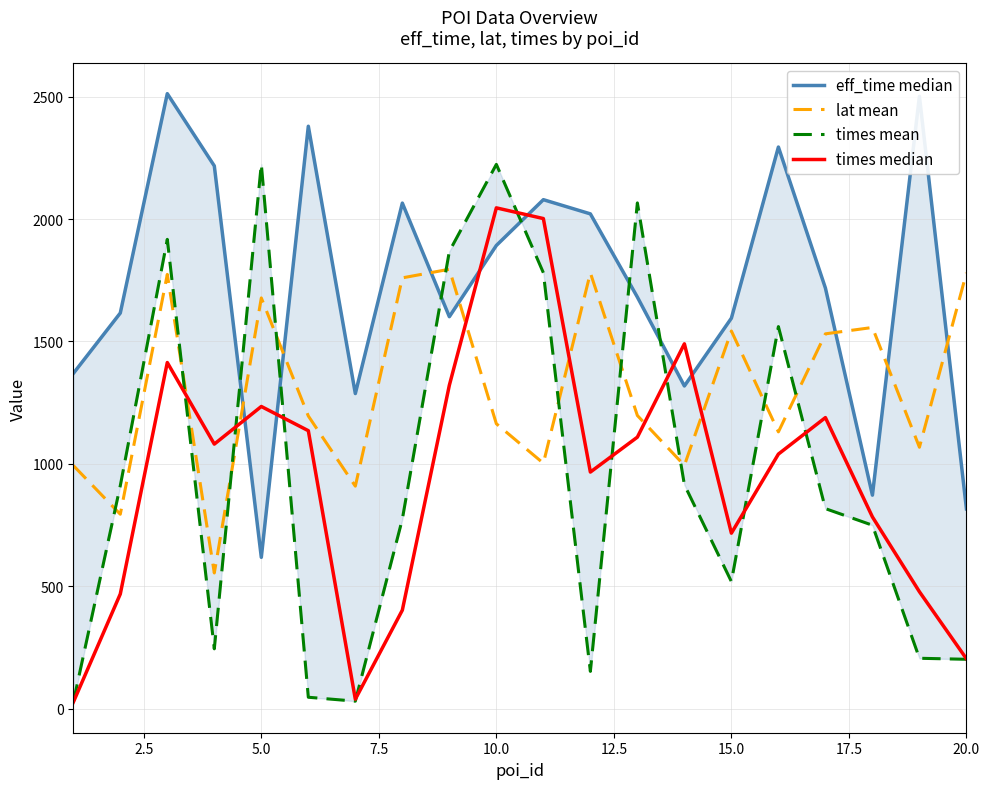

What is the minimum value for lat mean?

554.2